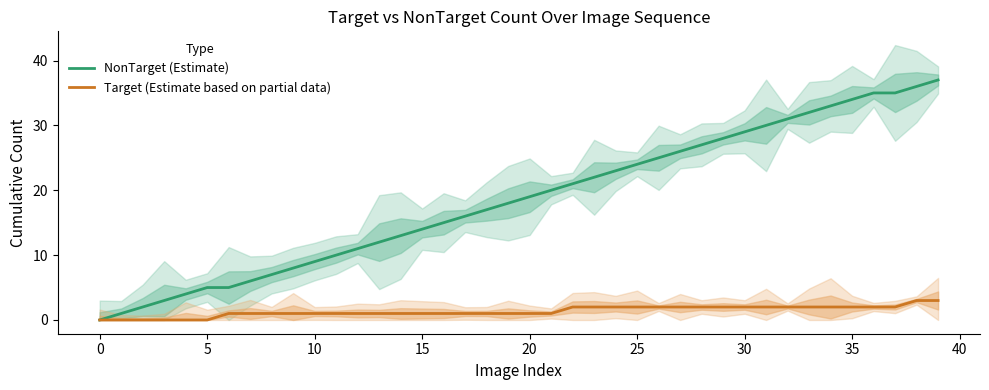

The value of Target (Estimate based on partial data) at 10 is 1. True or false?

True